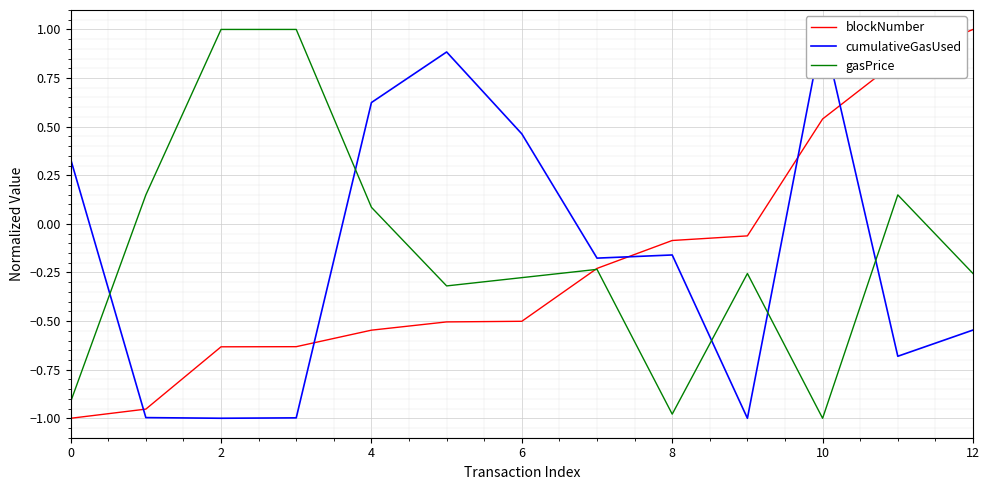

How many values in gasPrice are above zero?

5